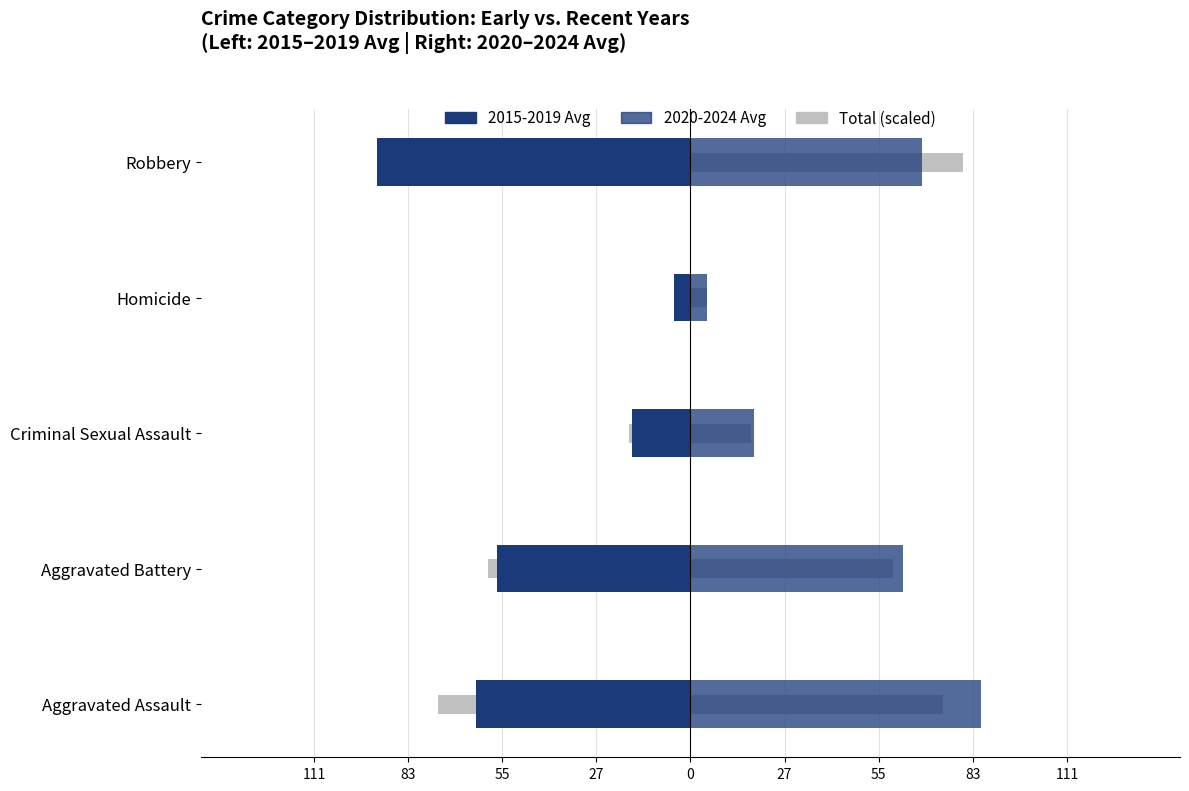

What is the smallest value displayed?

-92.6